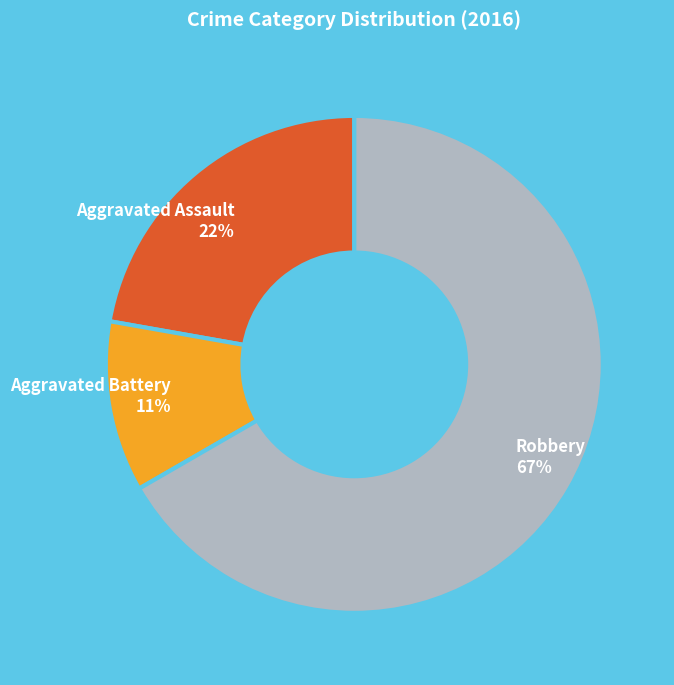

Which slice represents more than half of the pie?

Robbery 67%